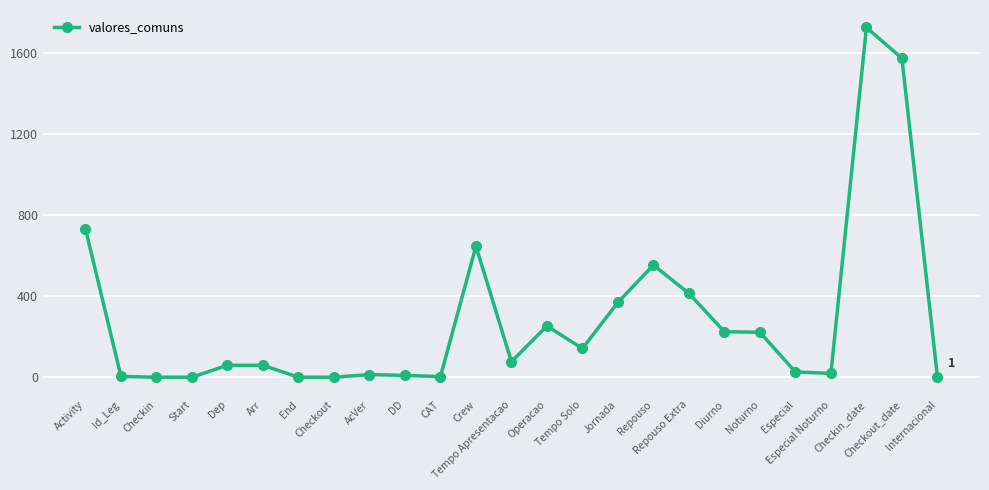

True or false: there are more than 2 points higher than both neighbors.

True